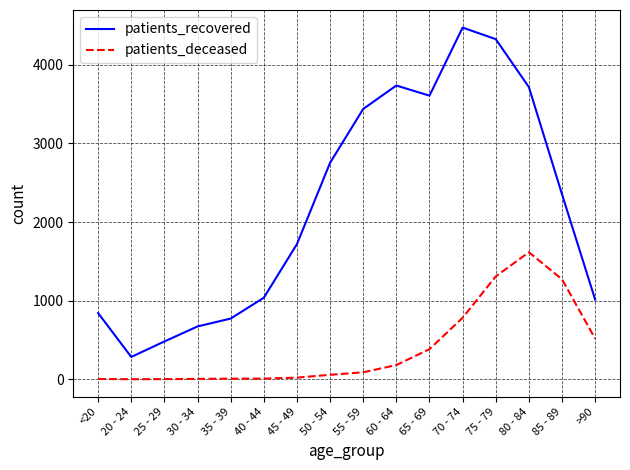

What is the difference between the maximum and minimum values in the patients_recovered series?

4189